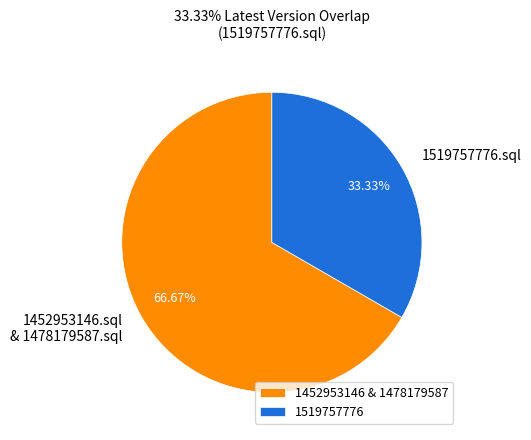

Is the sum of 1452953146.sql & 1478179587.sql and 1519757776.sql greater than half?

Yes